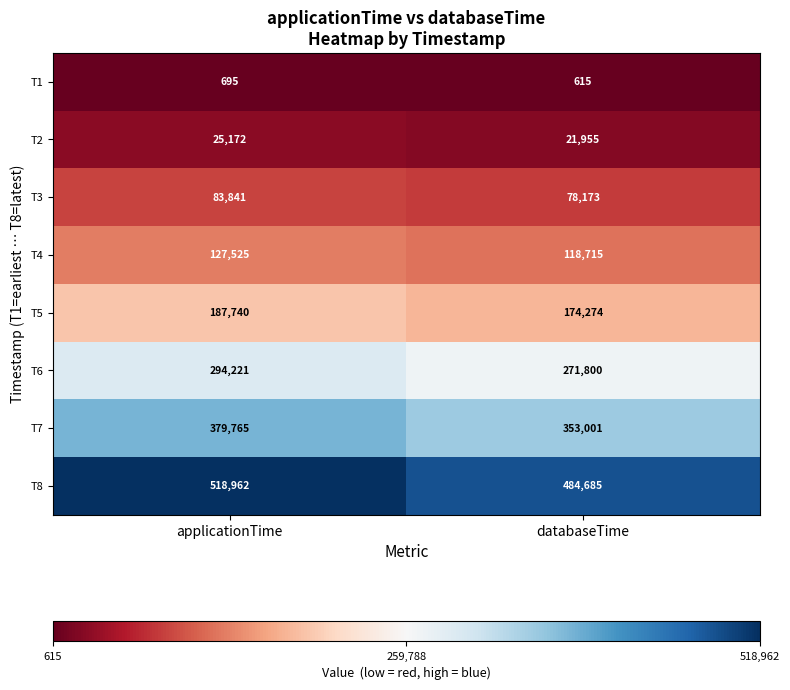

At which category is the sum across all series the highest?

applicationTime